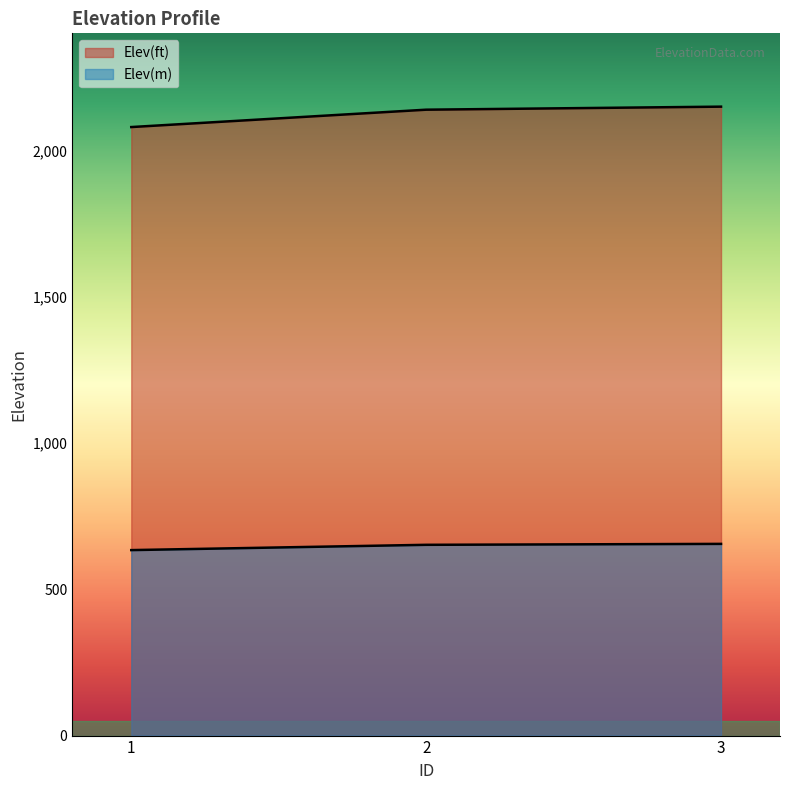

How many lines are shown in the chart?

2